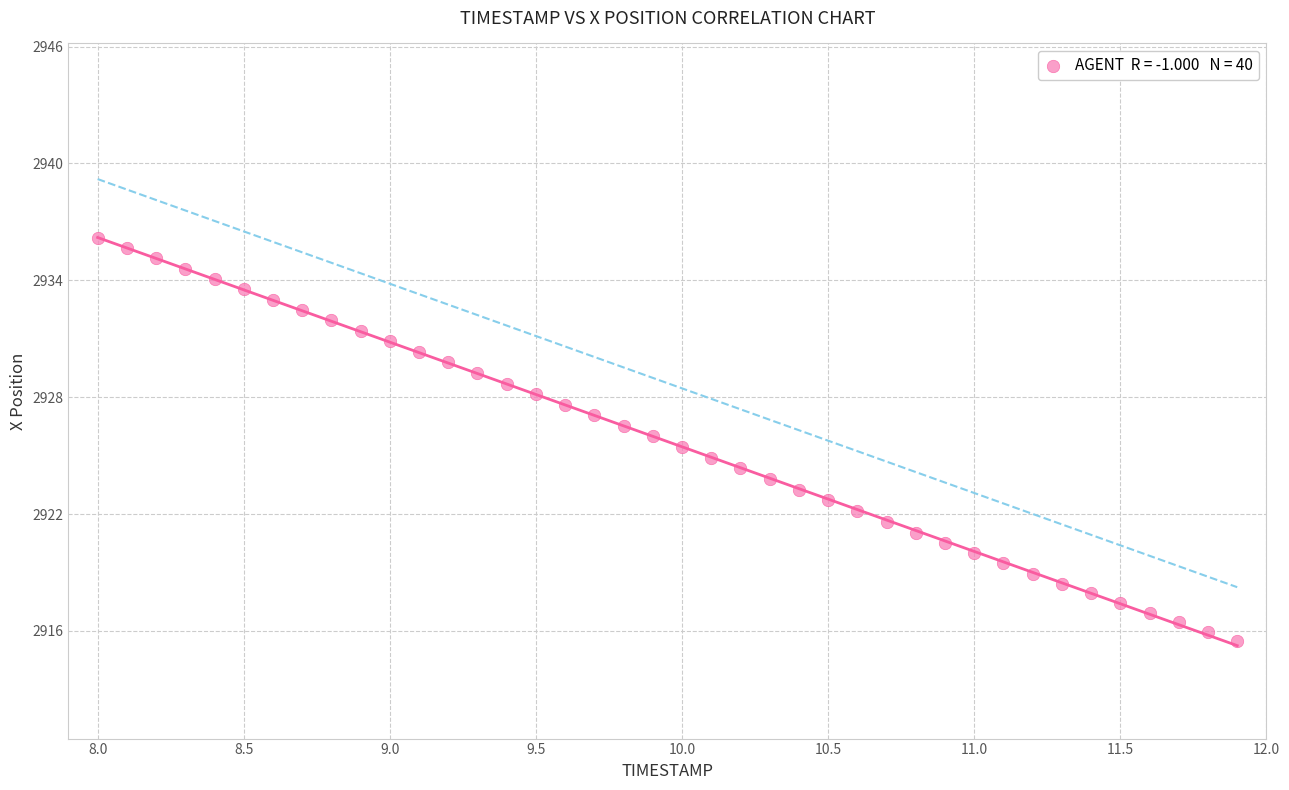

What is the range of Y values (max minus min)?

20.7